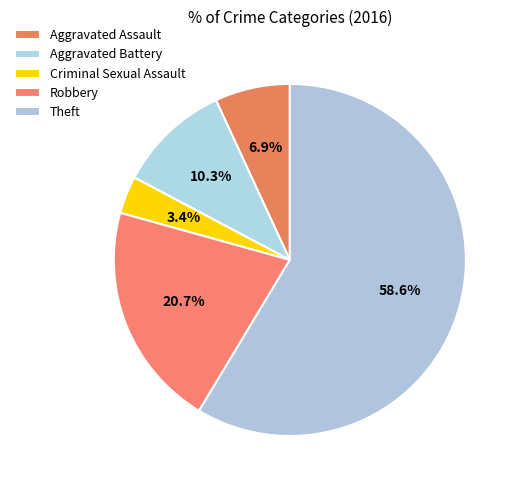

Which slice represents more than half of the pie?

Theft